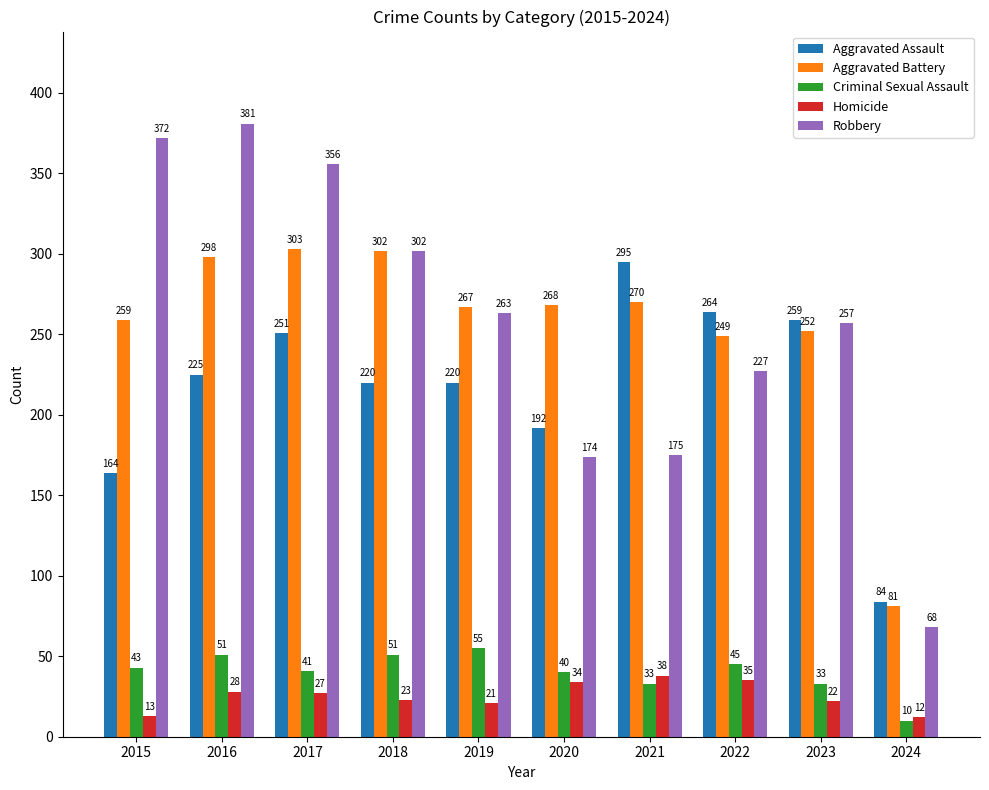

Read the Aggravated Assault value at 2022.

264